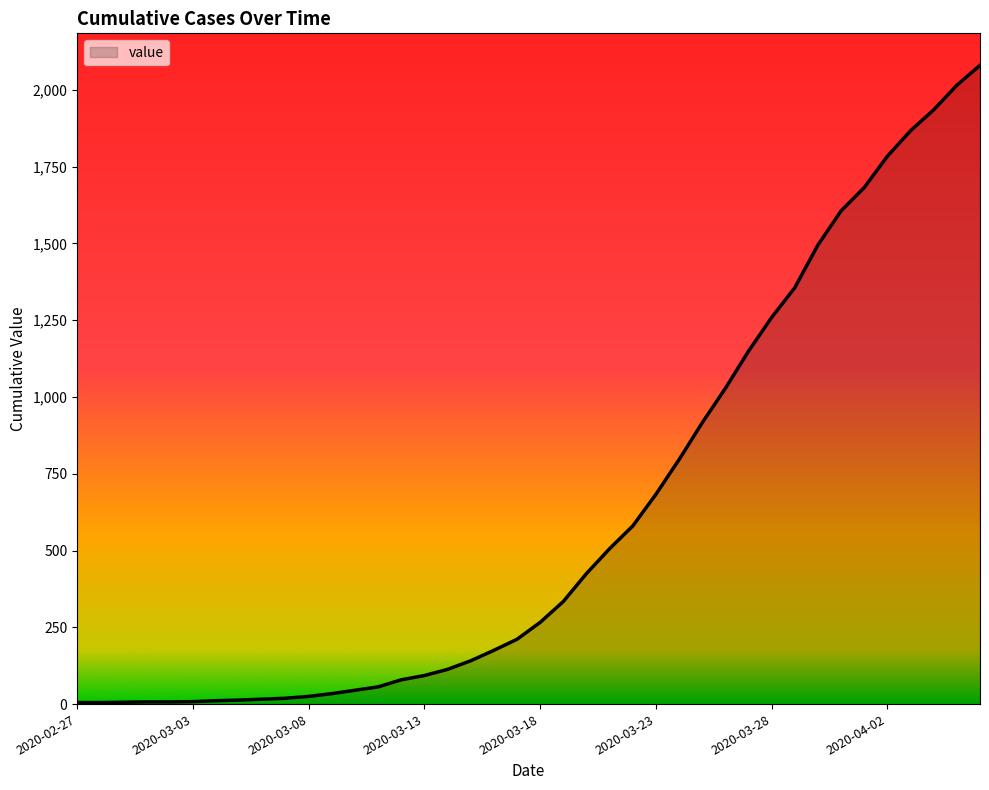

What is the greatest value displayed?

2080